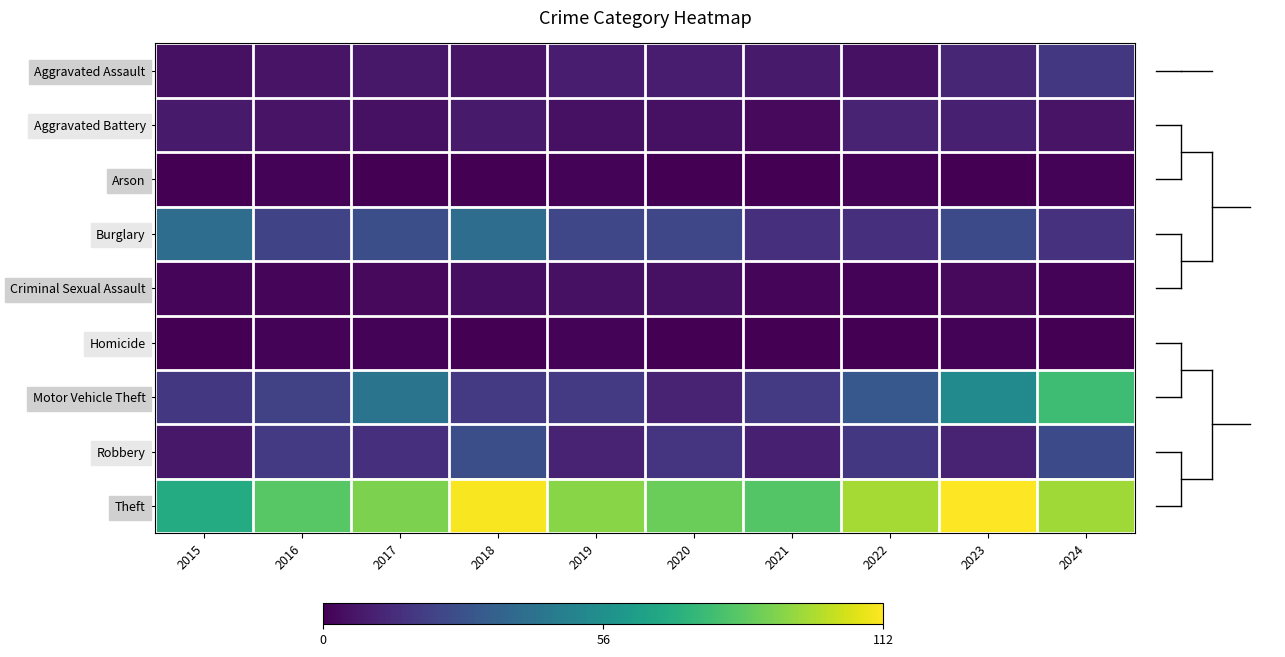

At which category is the sum across all series the highest?

2024